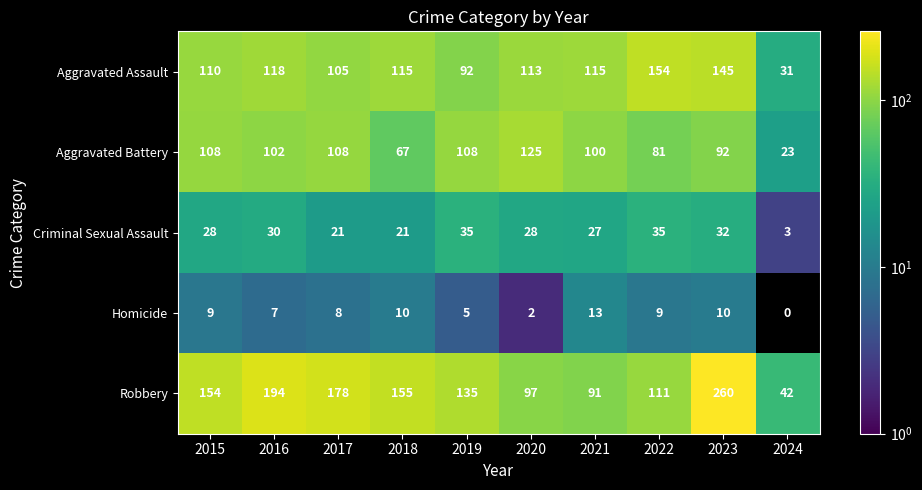

What is the approximate value of Aggravated Assault at 2022?

154